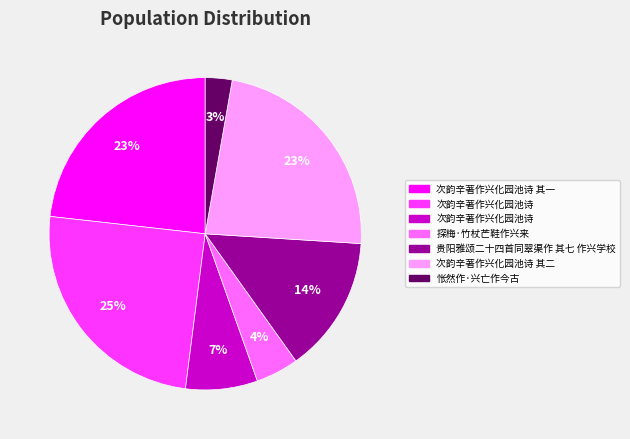

Count the number of slices in the pie.

7